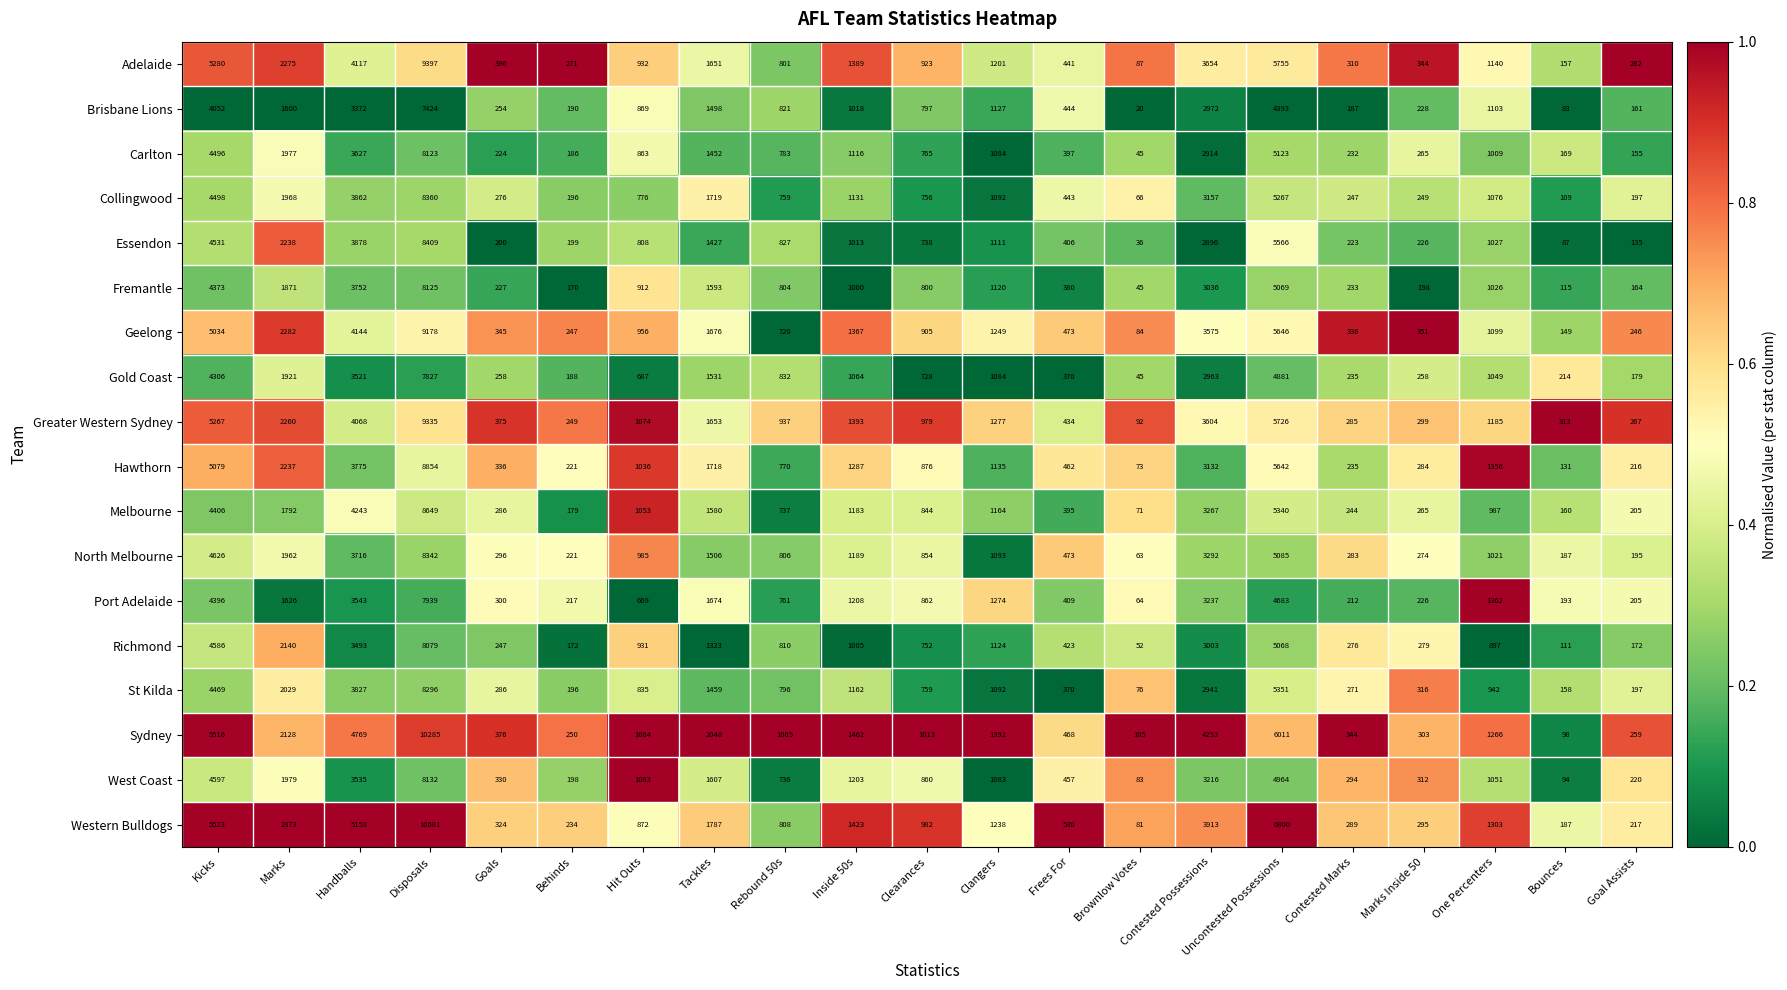

What is the sum of all West Coast values?

36034